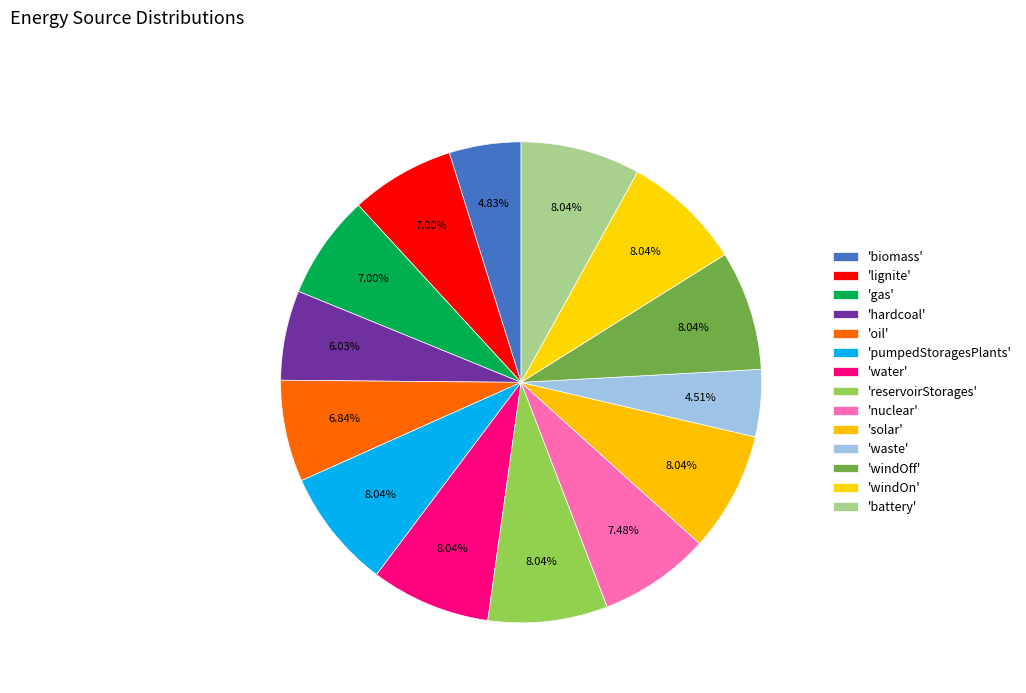

How many slices are in this pie chart?

14